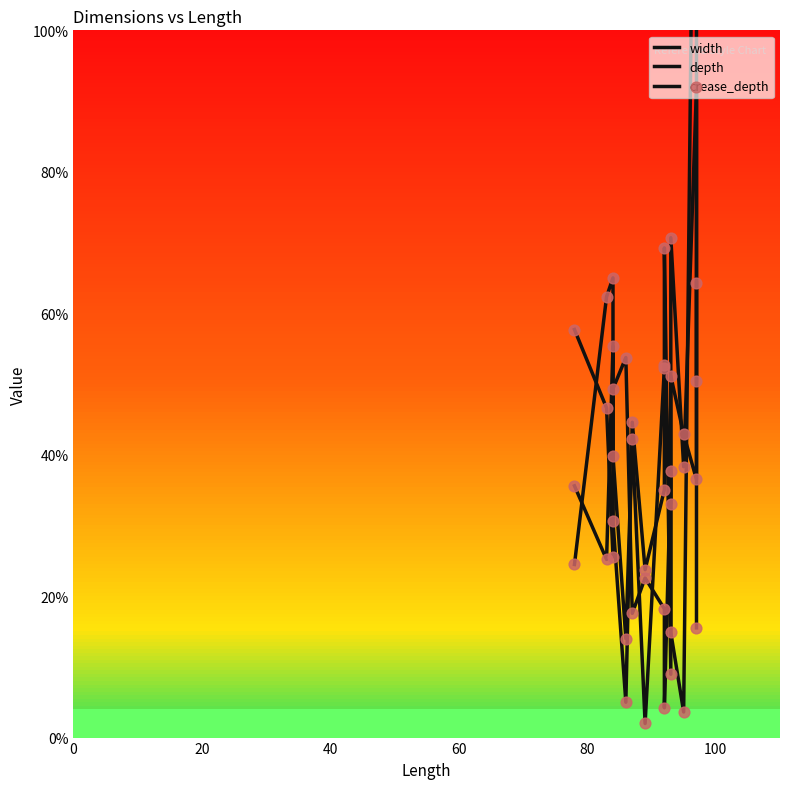

What are all the series names shown in the legend?

width, depth, crease_depth